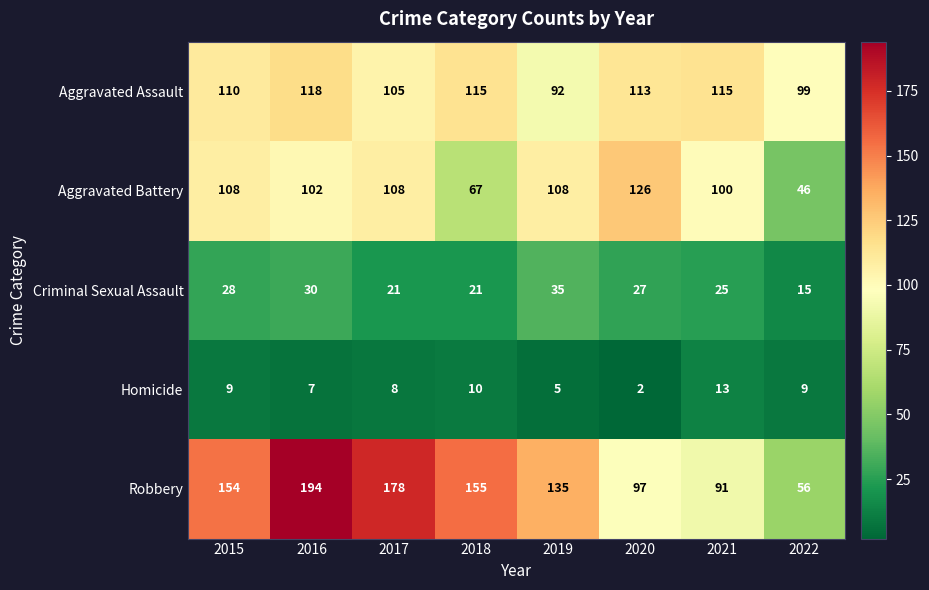

Which category has the lowest value across all series?

2020